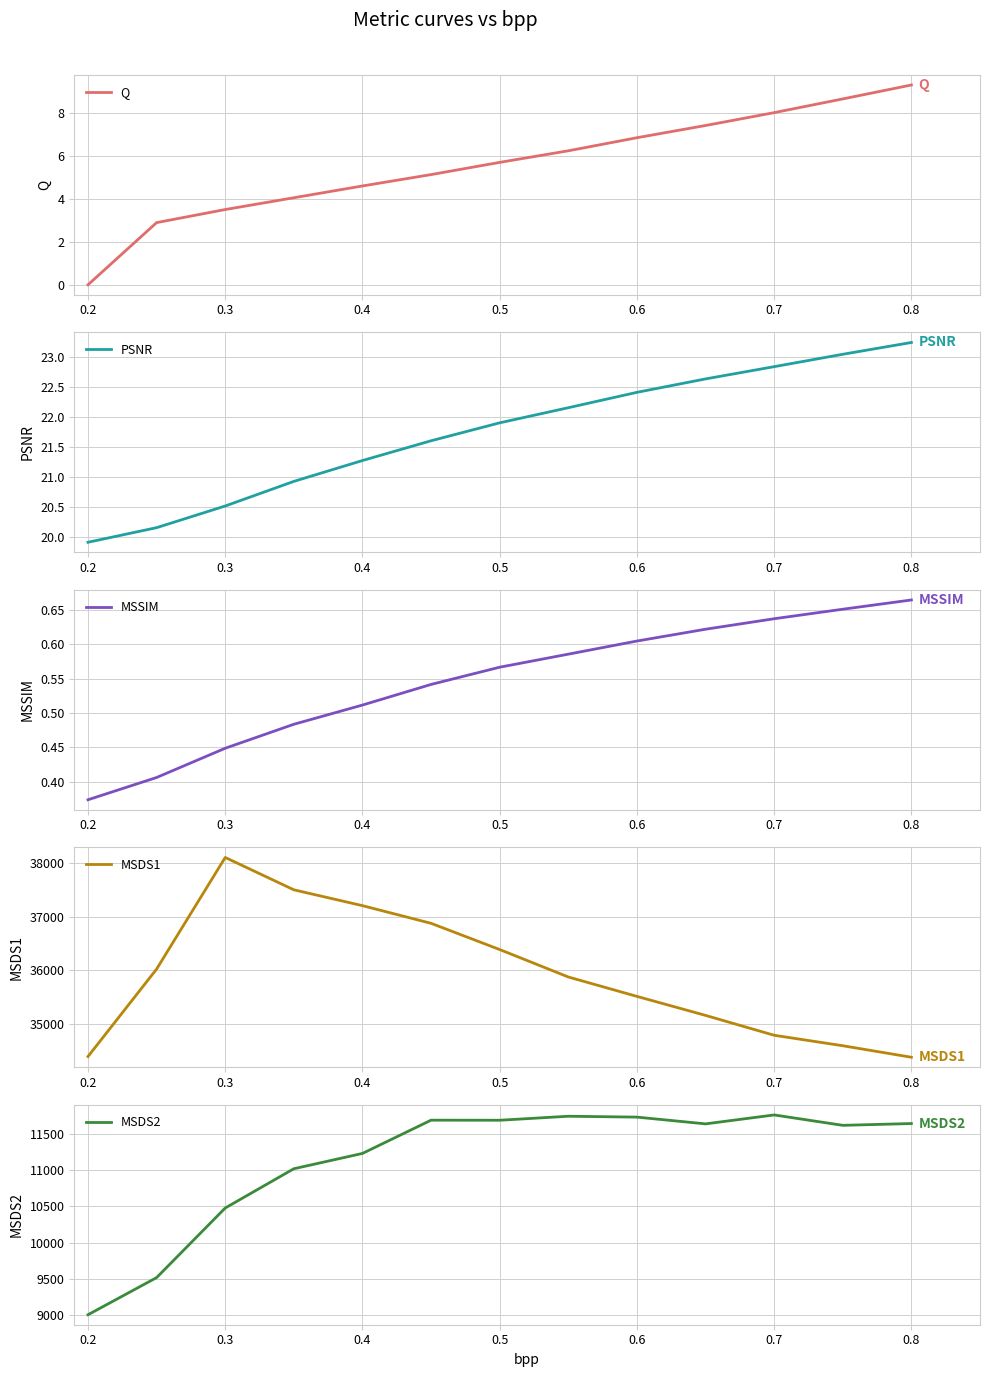

At which category is the sum across all series the highest?

0.3